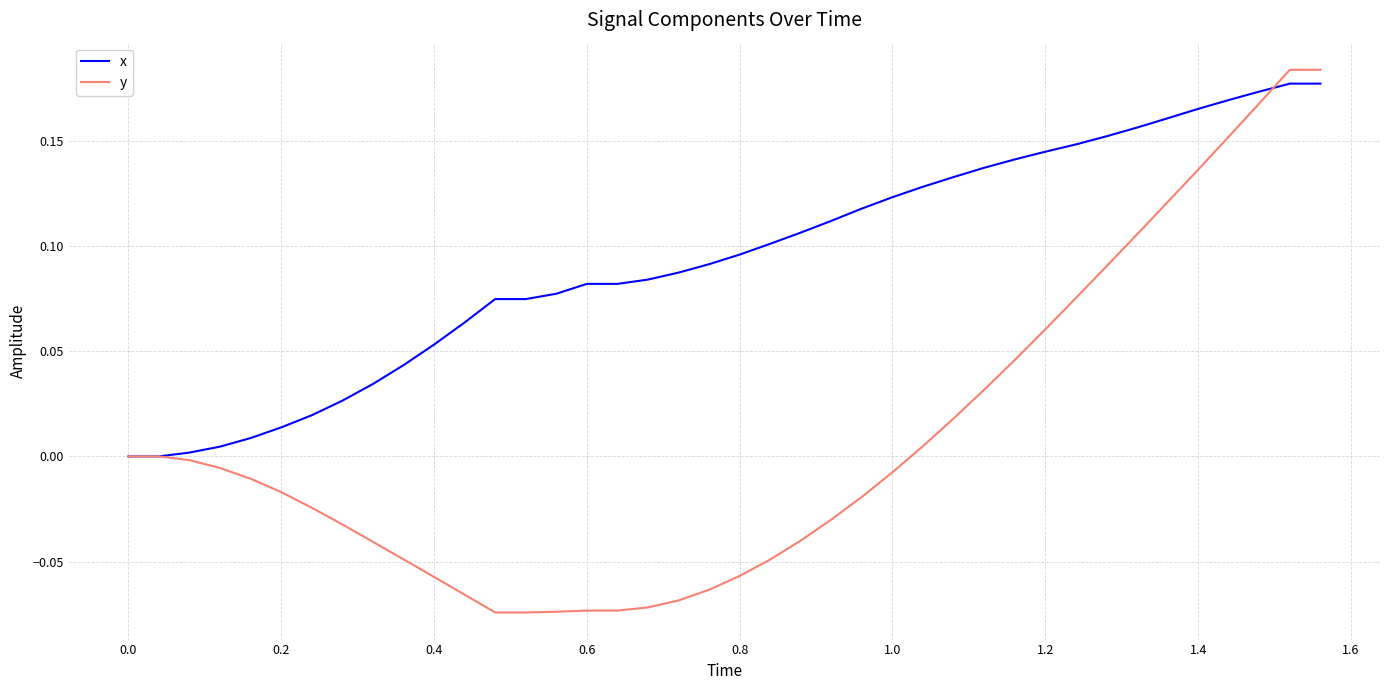

Which series has the largest total across all categories?

x